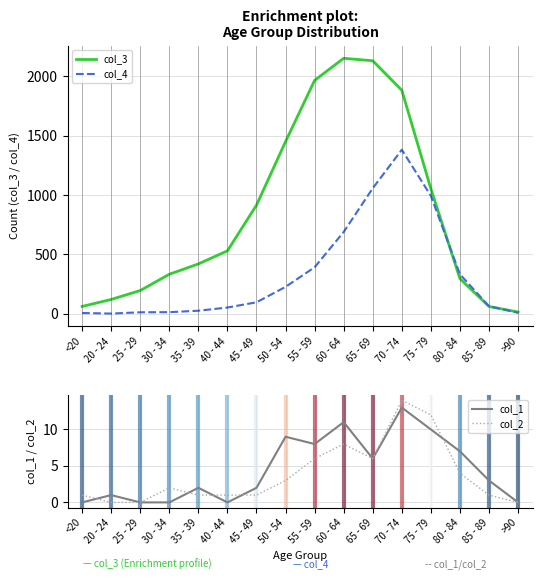

At 70 - 74, list the series in order from largest to smallest.

col_3, col_4, col_2, col_1